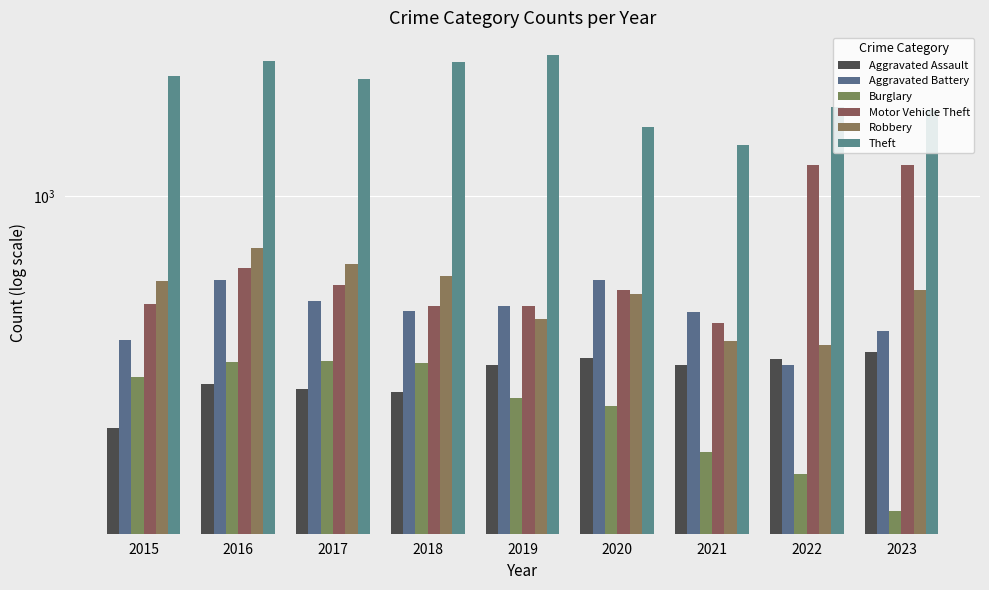

What is the value of the Motor Vehicle Theft bar at the 7th from the left?

522